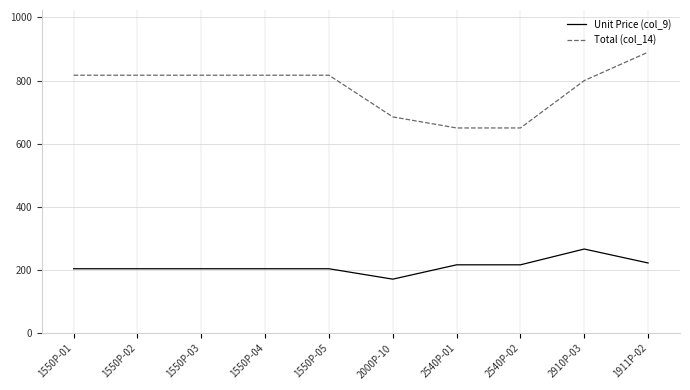

True or false: Total (col_14) and Unit Price (col_9) cross at least once.

False